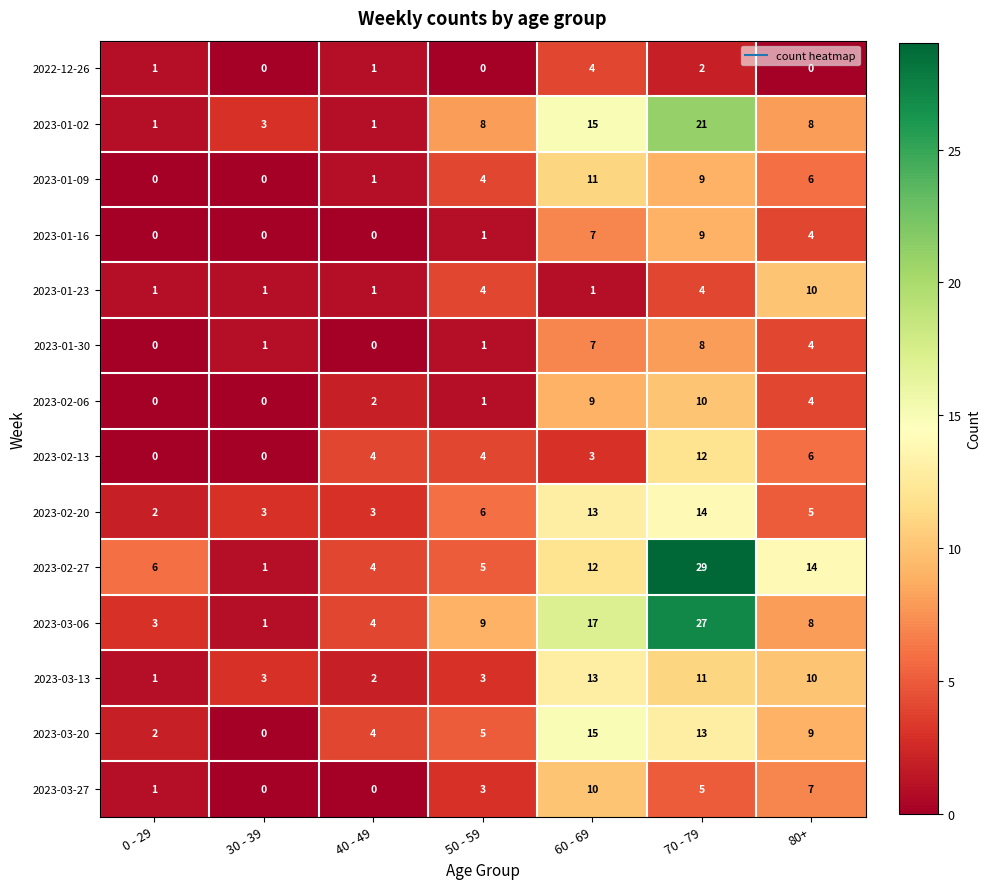

What is the maximum value shown in the chart?

29